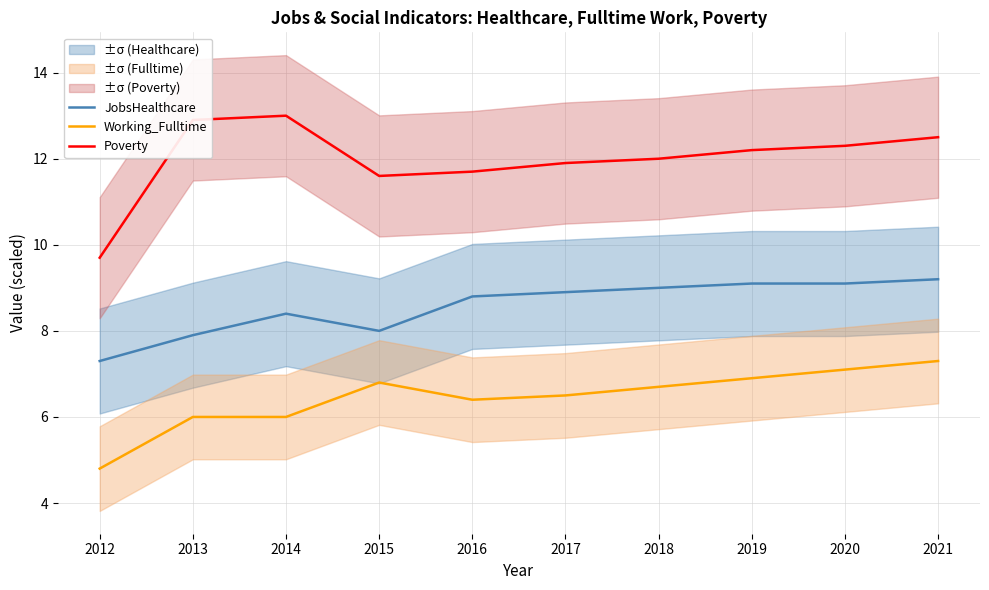

What is the difference between the JobsHealthcare values at 2020 and 2014?

0.7